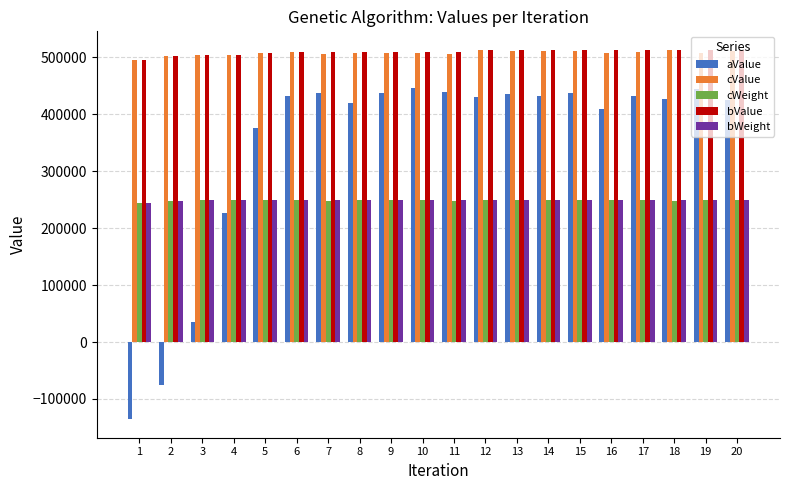

At how many categories does at least one series exceed 14265?

20